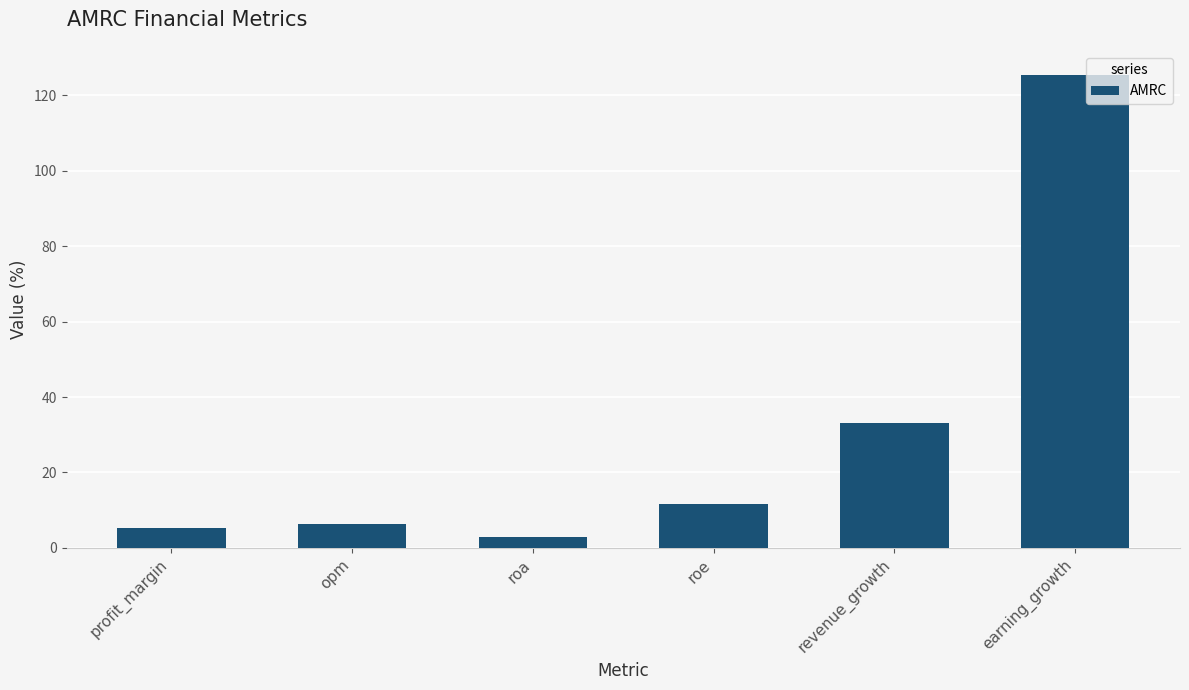

Is it true that the value at profit_margin is 5.2?

True